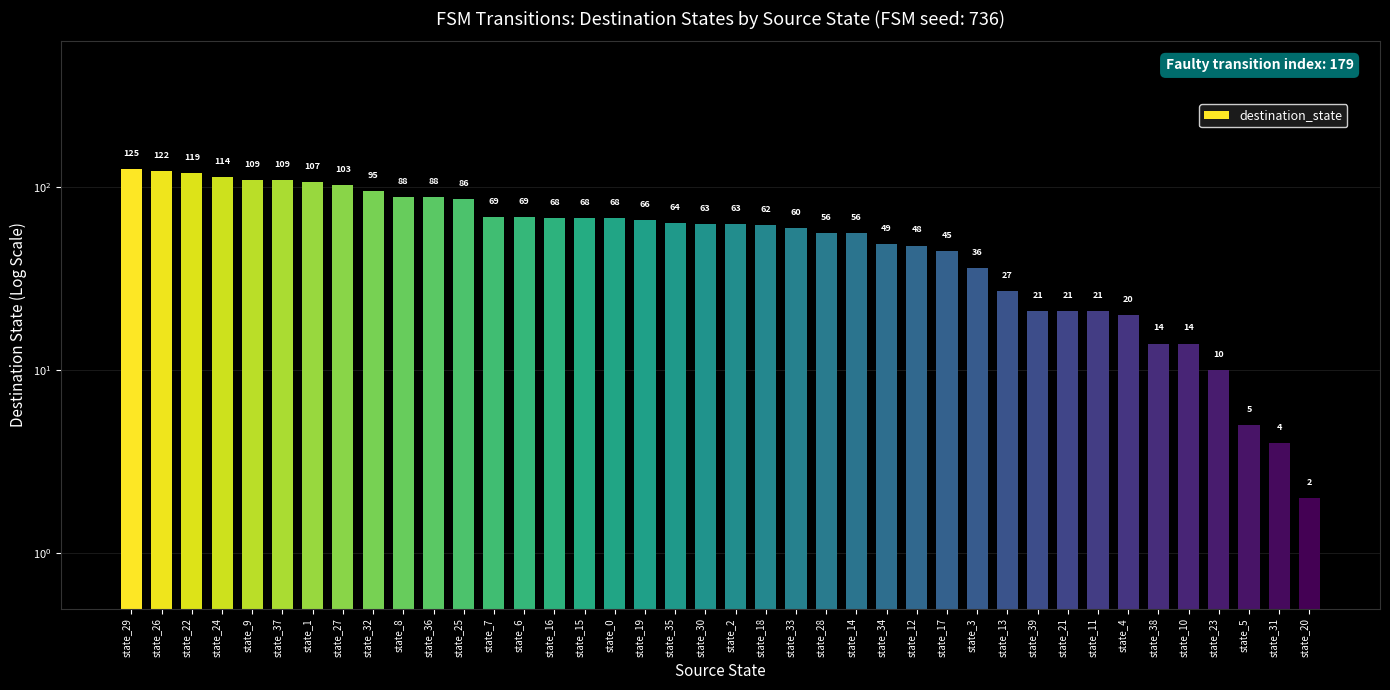

List the labels in order of value, smallest first.

state_20, state_31, state_5, state_23, state_38, state_10, state_4, state_39, state_21, state_11, state_13, state_3, state_17, state_12, state_34, state_28, state_14, state_33, state_18, state_30, state_2, state_35, state_19, state_16, state_15, state_0, state_7, state_6, state_25, state_8, state_36, state_32, state_27, state_1, state_9, state_37, state_24, state_22, state_26, state_29